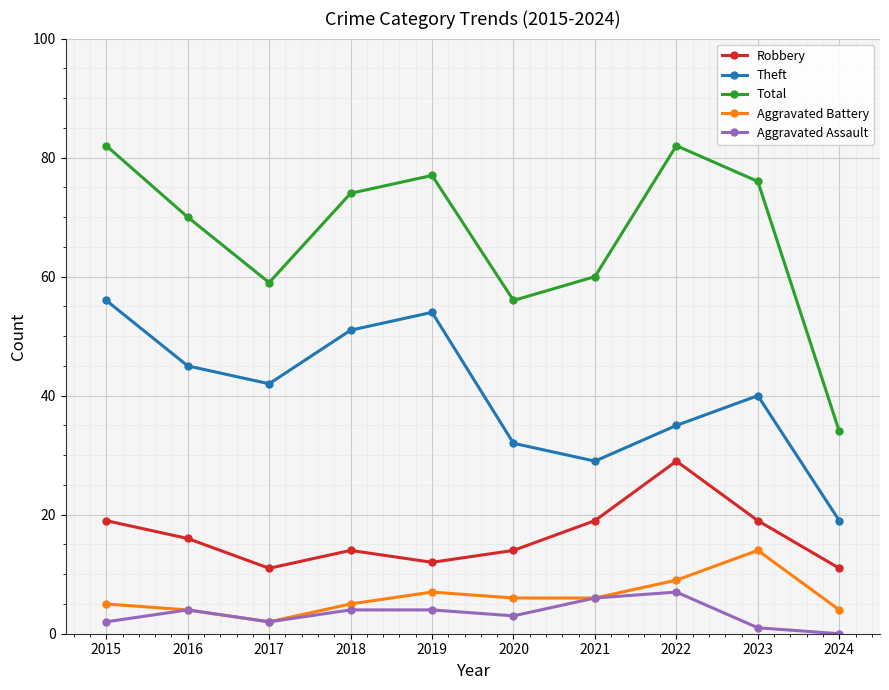

Does the chart have visible grid lines?

Yes